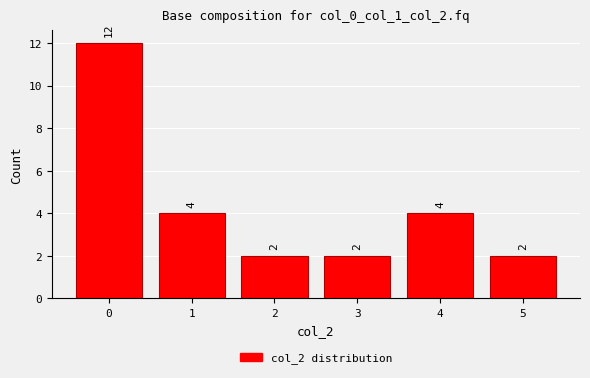

True or false: the data shows 1 at 3.

False